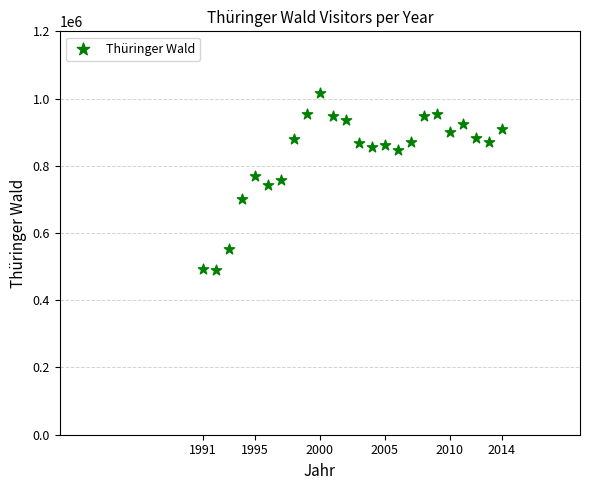

What is the range of X values (max minus min)?

23